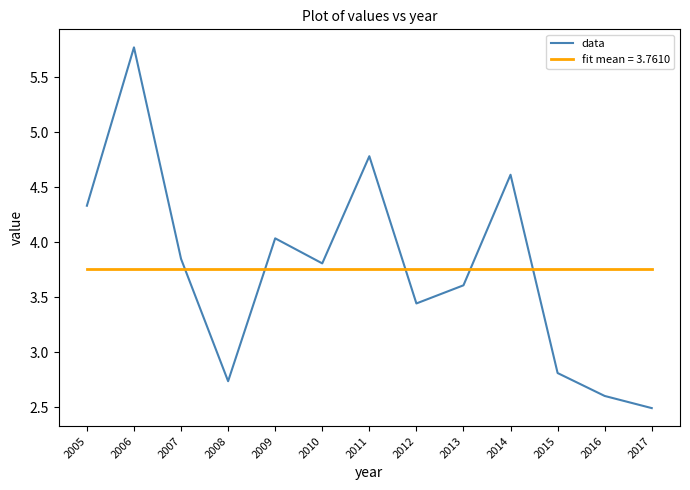

Which label corresponds to the largest value in the chart?

2006